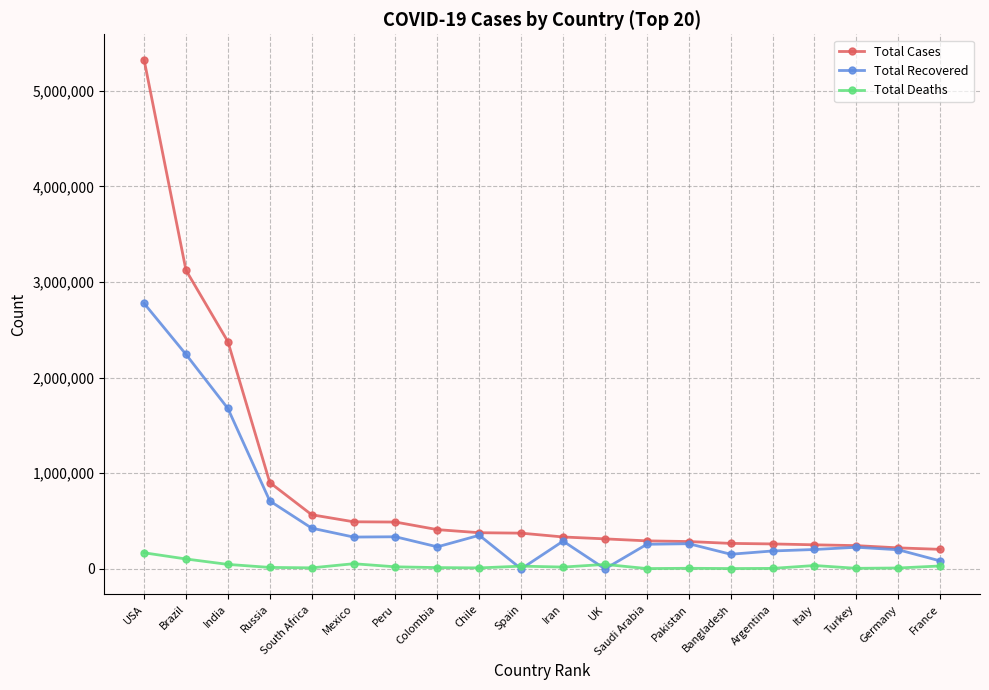

Does the chart have visible grid lines?

Yes